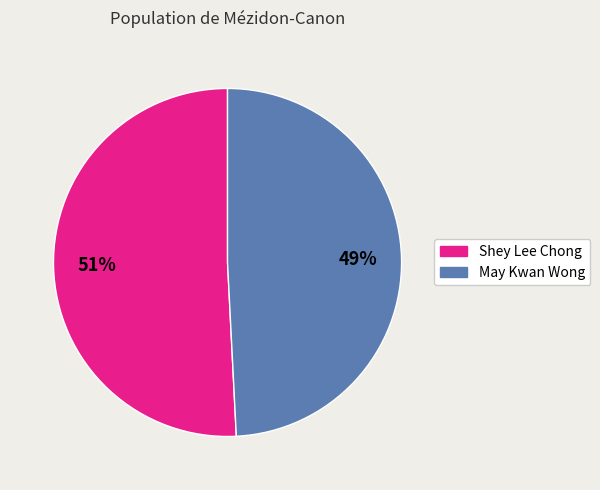

To the nearest percent, what is the difference between the largest and smallest slice percentages?

2%